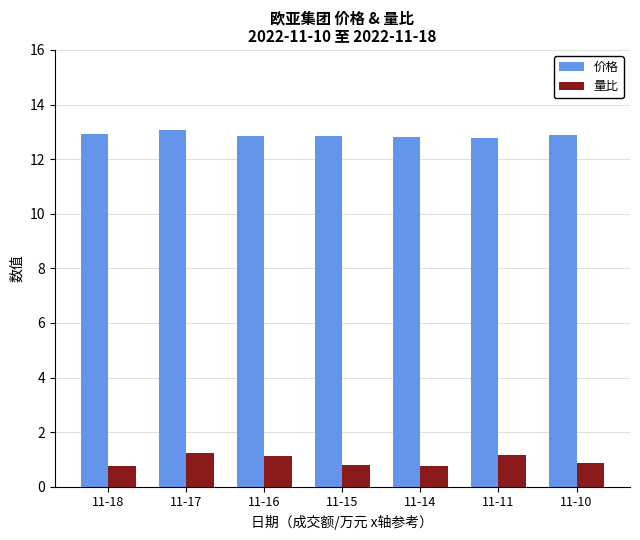

Which series changed the most between 11-17 and 11-11?

价格